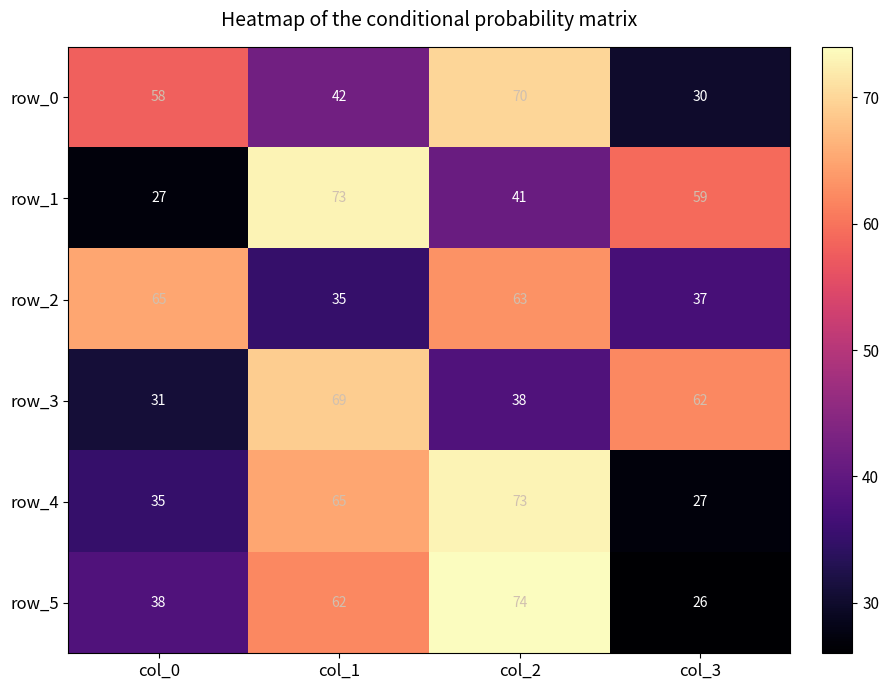

True or false: row_1 has a value of 59 at col_3.

True